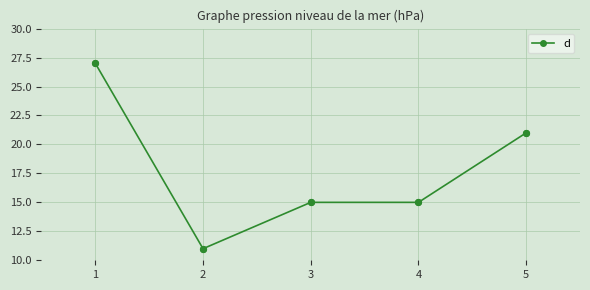

What is the ratio of the value at 1 to the value at 3?

1.8